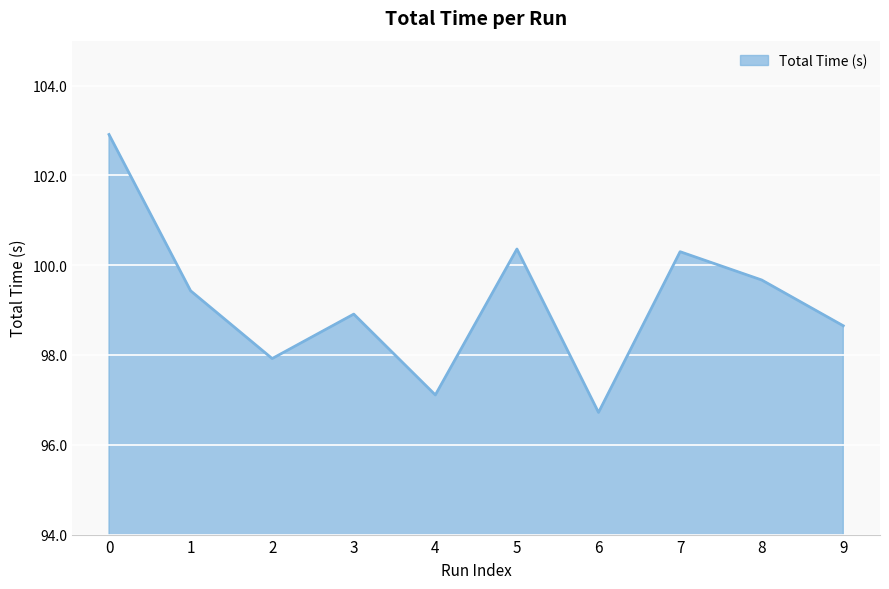

True or false: the data has more than 1 interior local peaks.

True